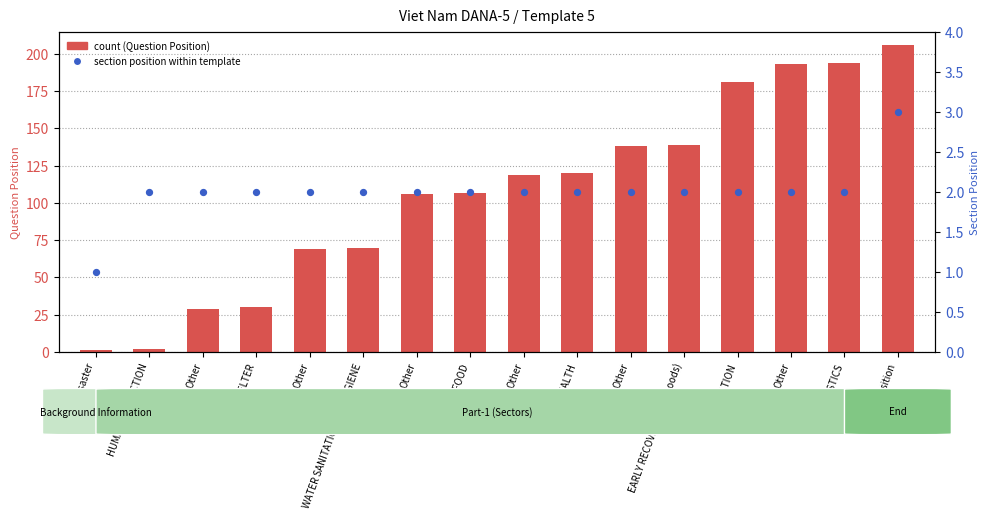

At how many categories does at least one series exceed 70?

10